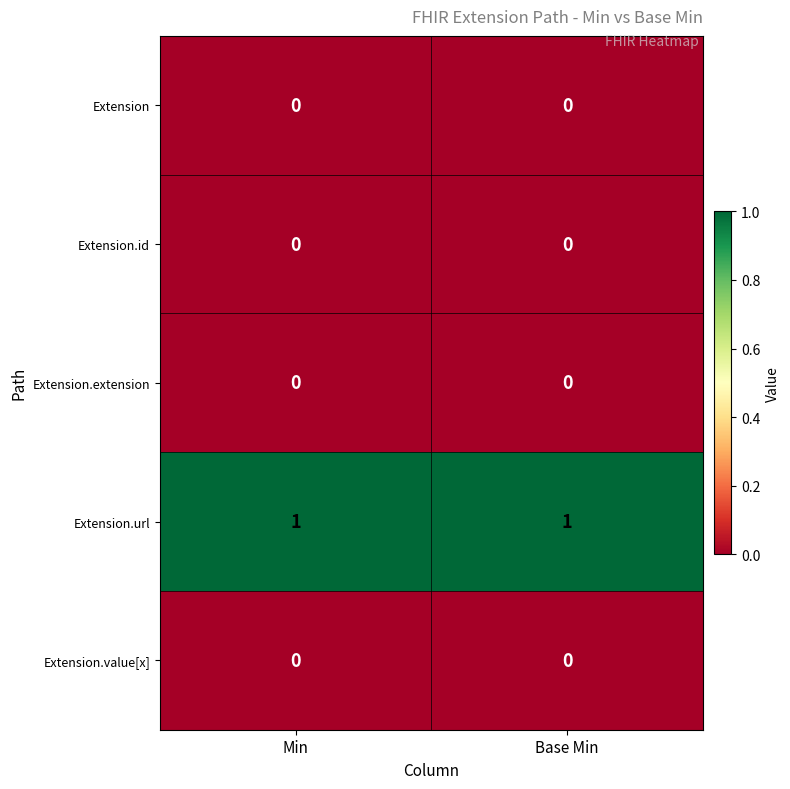

True or false: Extension.value[x] has a value of 0 at Min.

True